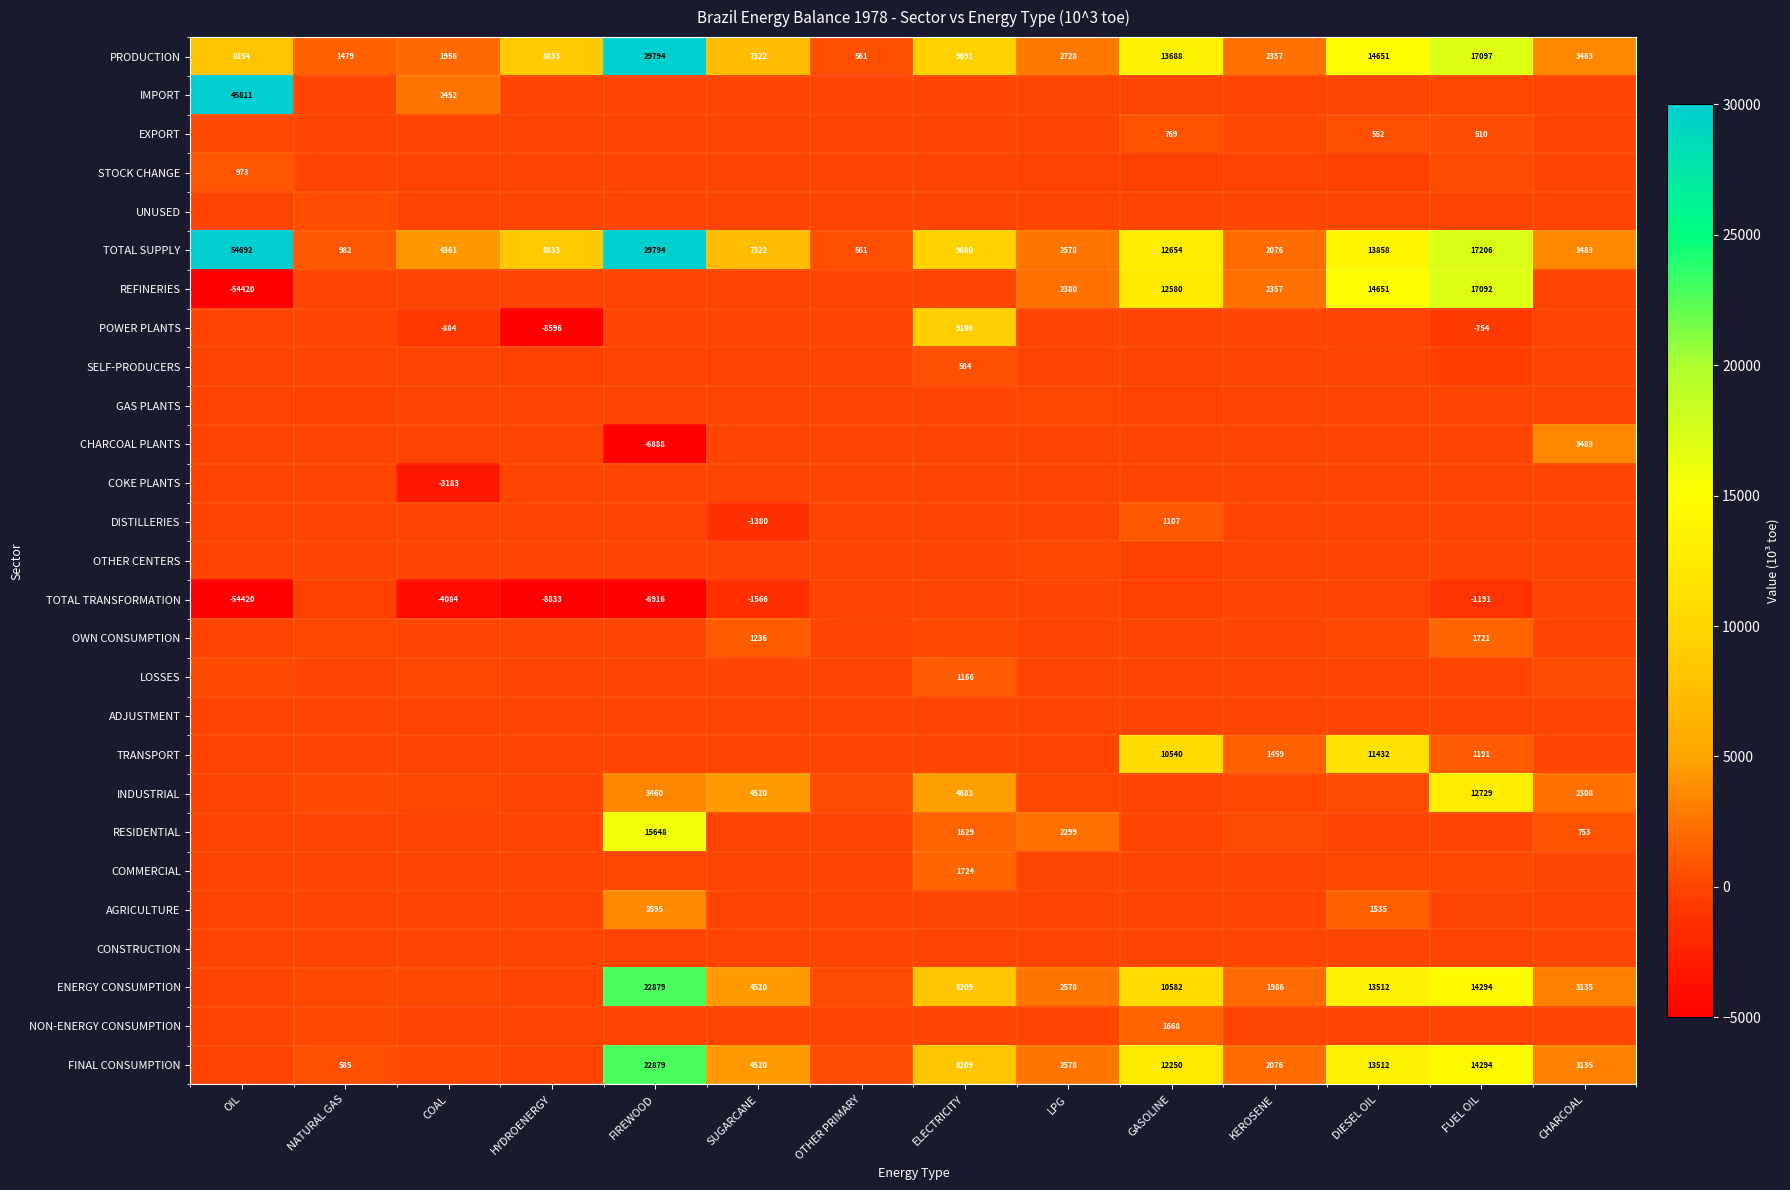

At which label does TOTAL SUPPLY reach its peak?

OIL